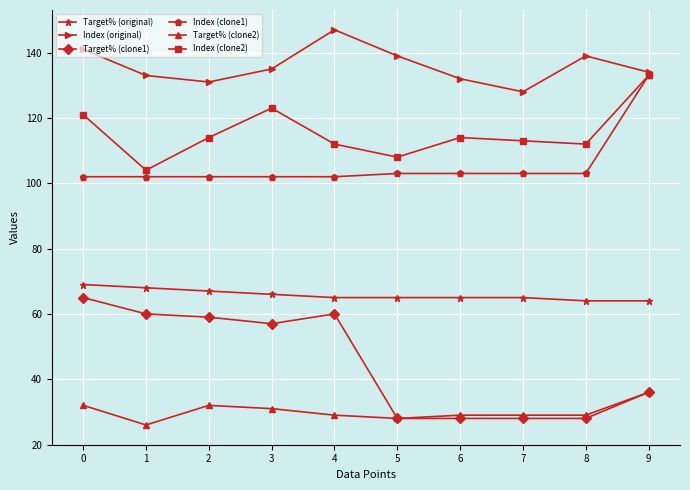

At which category does the chart reach its peak across all series?

4